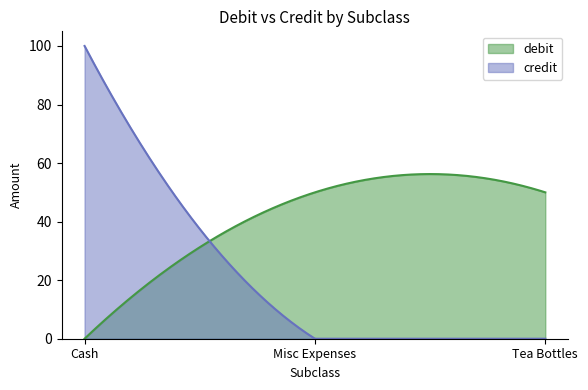

Which series changed the most between Misc Expenses and Tea Bottles?

debit